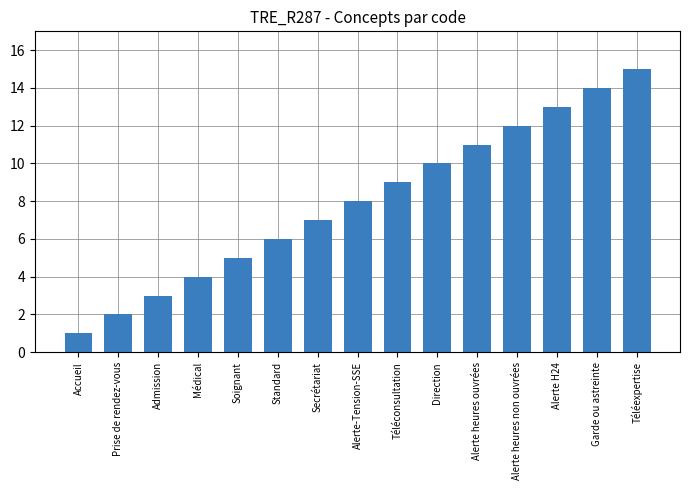

What is the sum of the values at Alerte-Tension-SSE and Soignant?

13